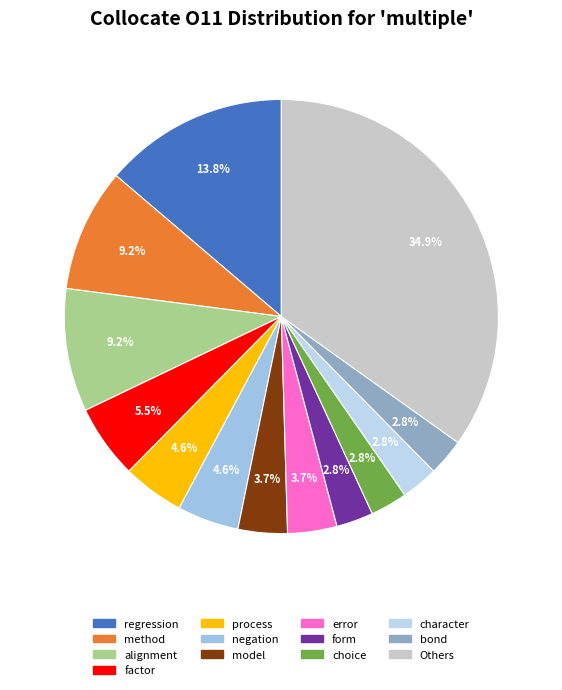

Count the number of slices in the pie.

13